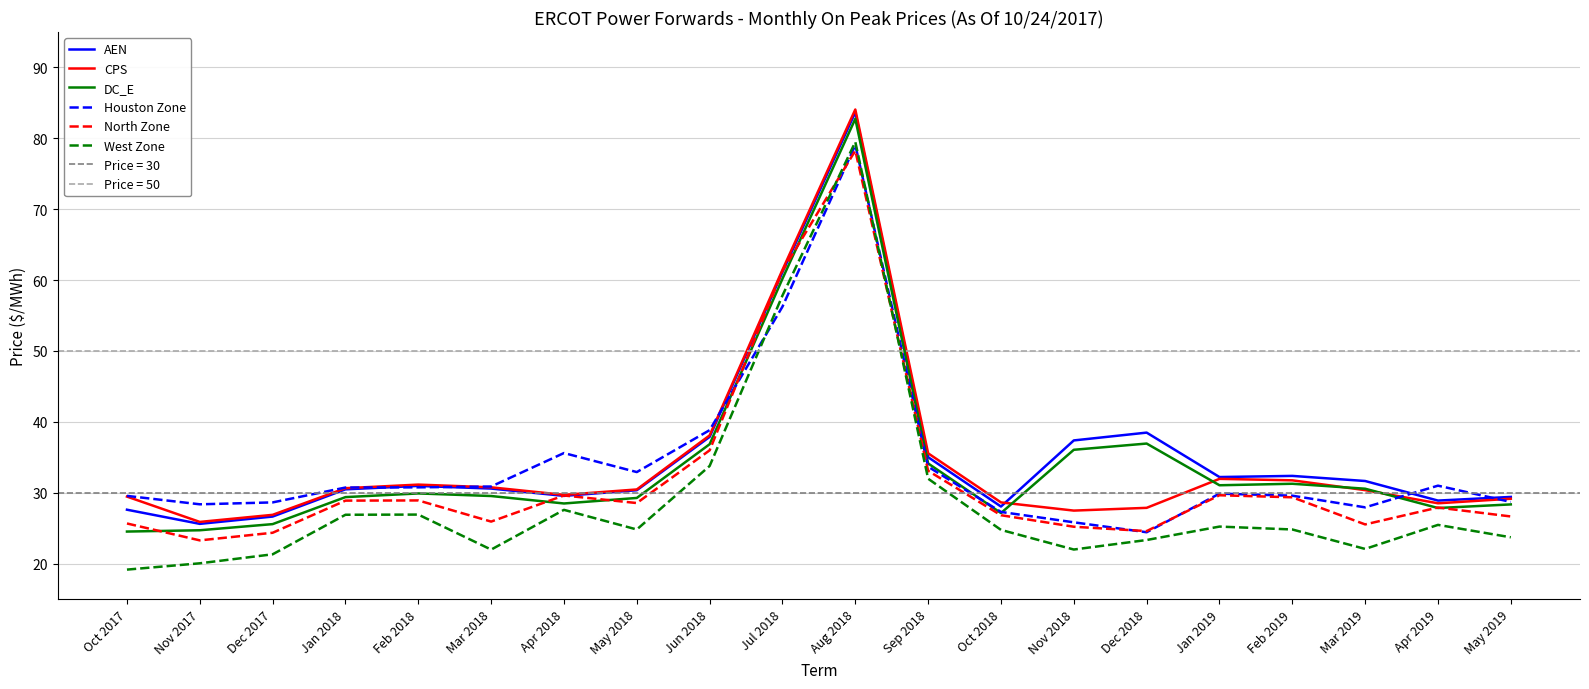

Reading right to left, list all the values displayed in this chart.

AEN: 29.4	28.9	31.7	32.4	32.2	38.5	37.4	28.1	35.0	83.7	61.1	37.9	30.4	29.6	30.6	31.0	30.5	26.6	25.6	27.6
CPS: 29.2	28.5	30.4	31.8	32.0	27.9	27.5	28.6	35.6	84.1	61.5	38.1	30.5	29.7	30.8	31.2	30.6	26.9	25.9	29.5
DC_E: 28.4	27.8	30.6	31.3	31.1	36.9	36.1	27.1	34.1	82.8	60.2	36.8	29.3	28.5	29.5	29.9	29.4	25.6	24.7	24.5
Houston Zone: 28.7	31.0	27.9	29.6	29.9	24.4	25.8	27.3	33.7	79.1	56.3	38.8	32.9	35.6	30.9	30.8	30.7	28.6	28.4	29.6
North Zone: 26.7	27.9	25.5	29.4	29.6	24.6	25.2	26.8	33.1	78.3	61.3	36.0	28.5	29.6	25.9	28.9	28.9	24.4	23.3	25.7
West Zone: 23.7	25.5	22.1	24.8	25.2	23.3	22.0	24.8	32.0	79.5	57.8	33.8	24.8	27.6	22.0	26.9	26.9	21.3	20.0	19.2